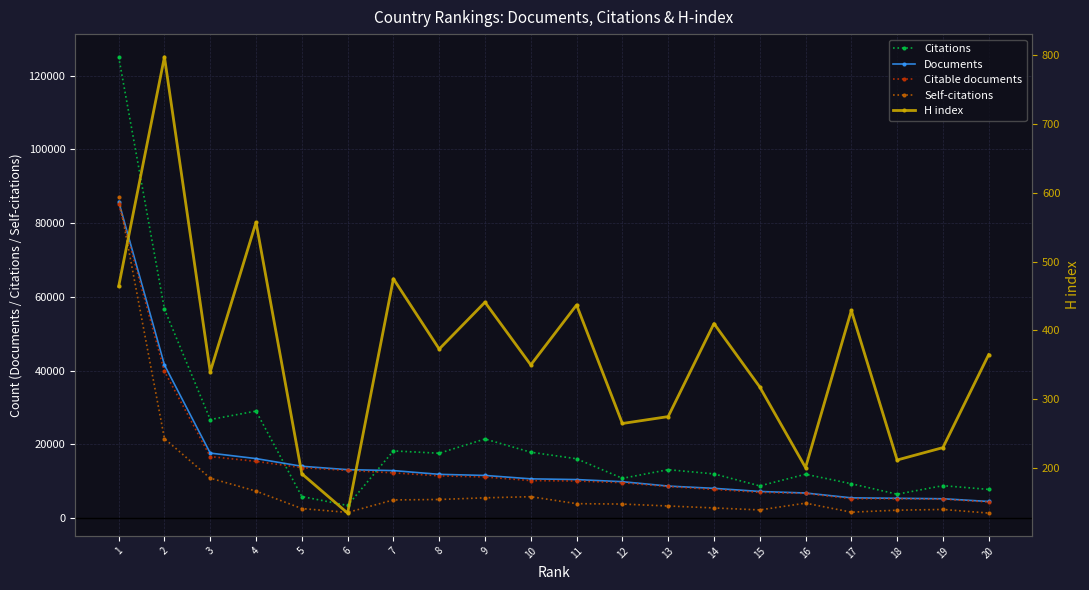

True or false: Citable documents and Documents intersect in this chart.

False